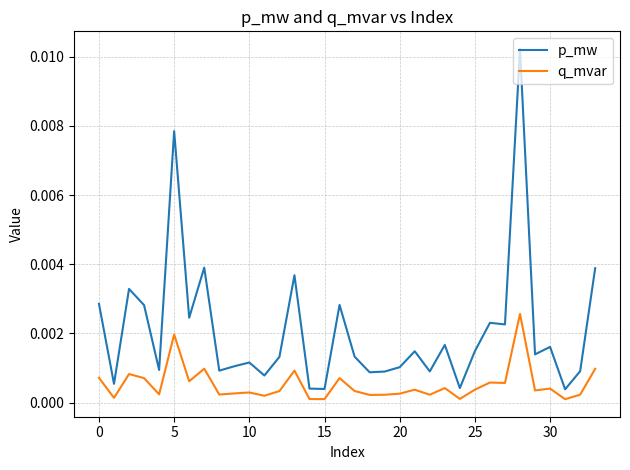

Which series has the largest range (max minus min)?

p_mw